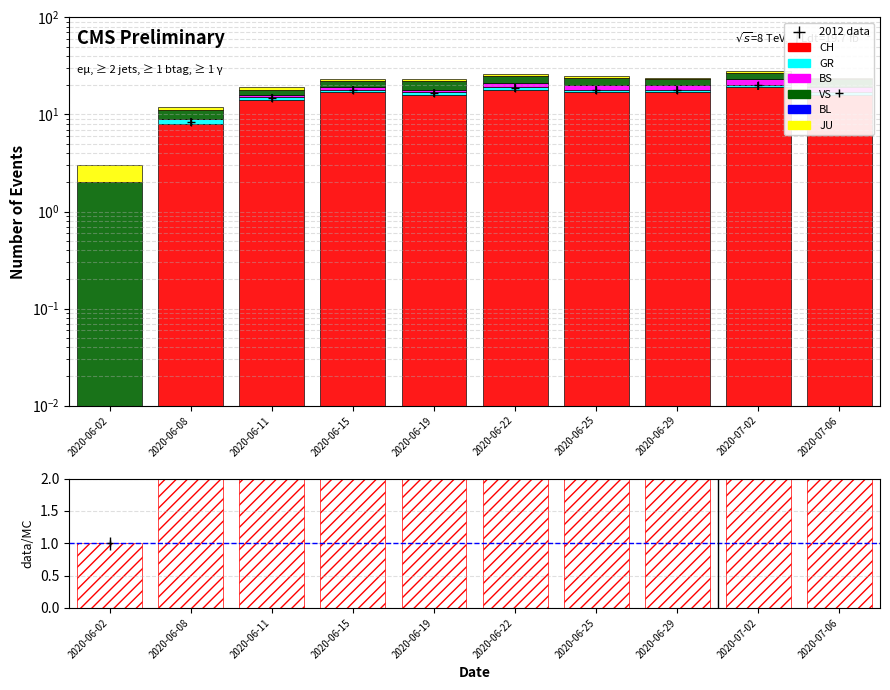

Rank the series at 2020-06-15 from lowest to highest value.

GR, BS, VS, CH